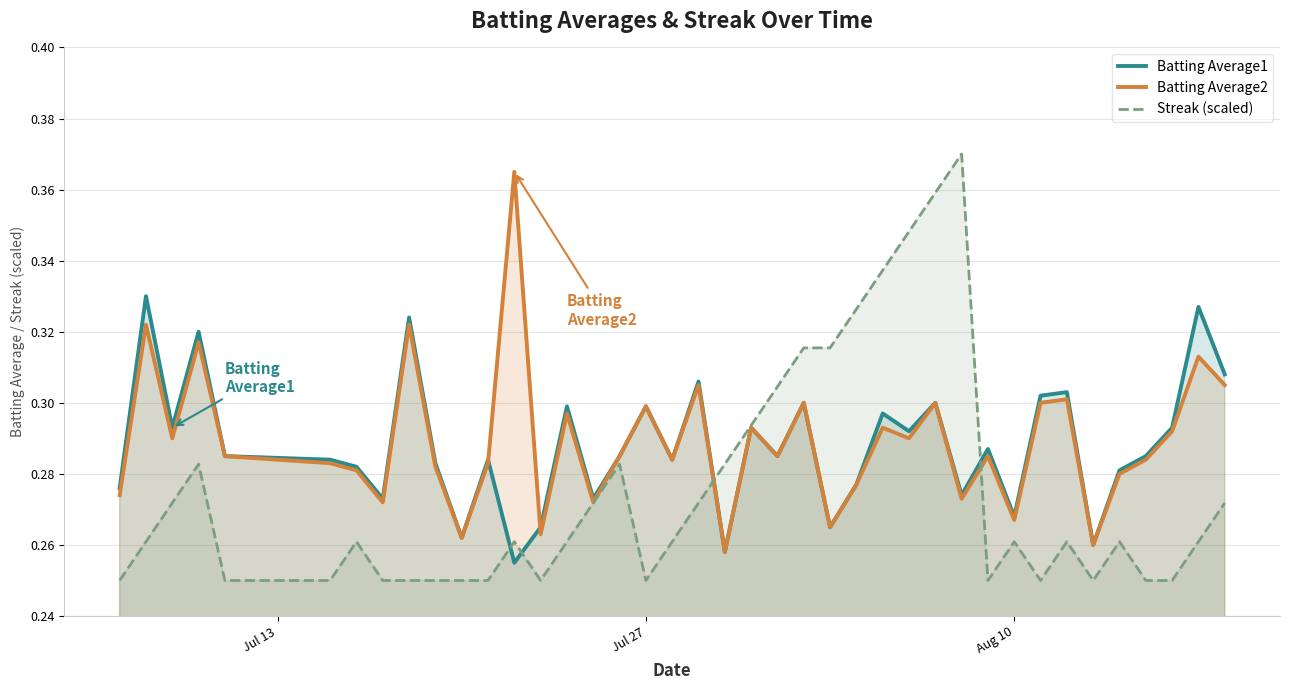

Which series has the largest range (max minus min)?

Streak (scaled)